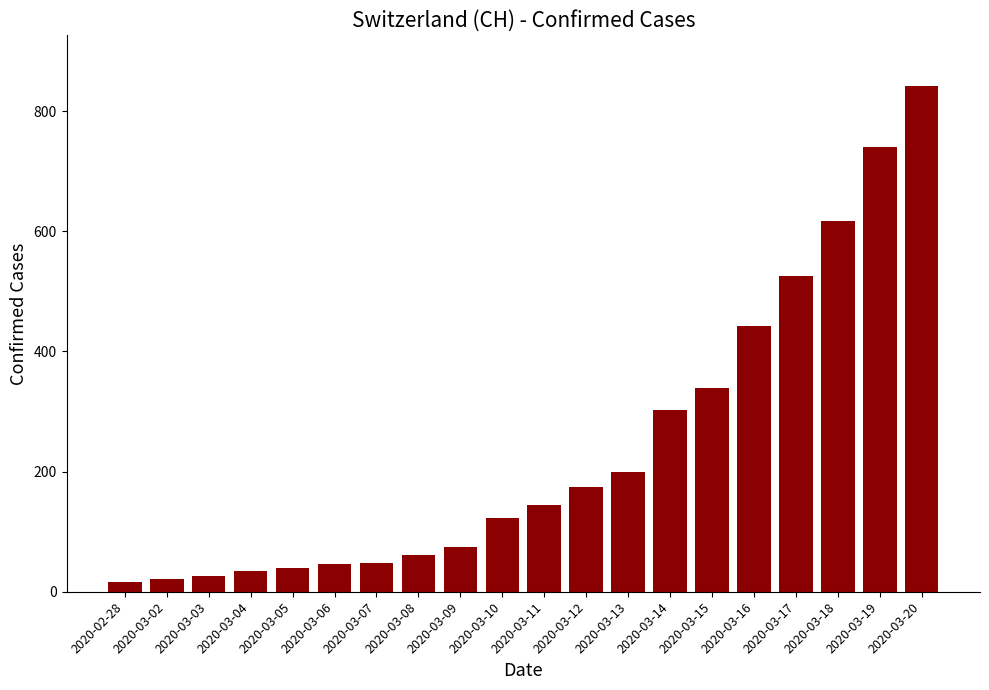

At which label is the value closest to 429?

2020-03-16